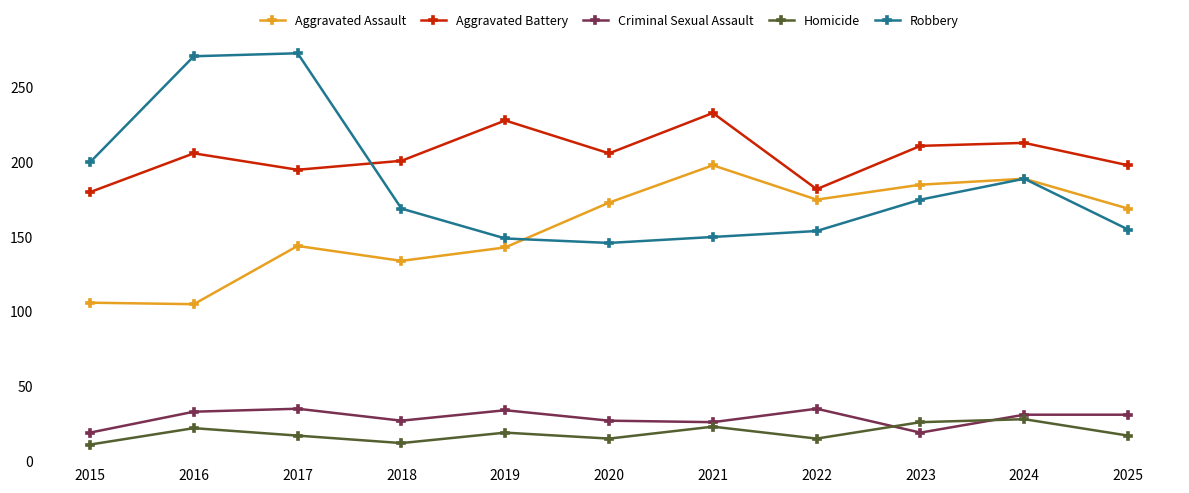

What is the spread (max minus min) of values at 2018?

189